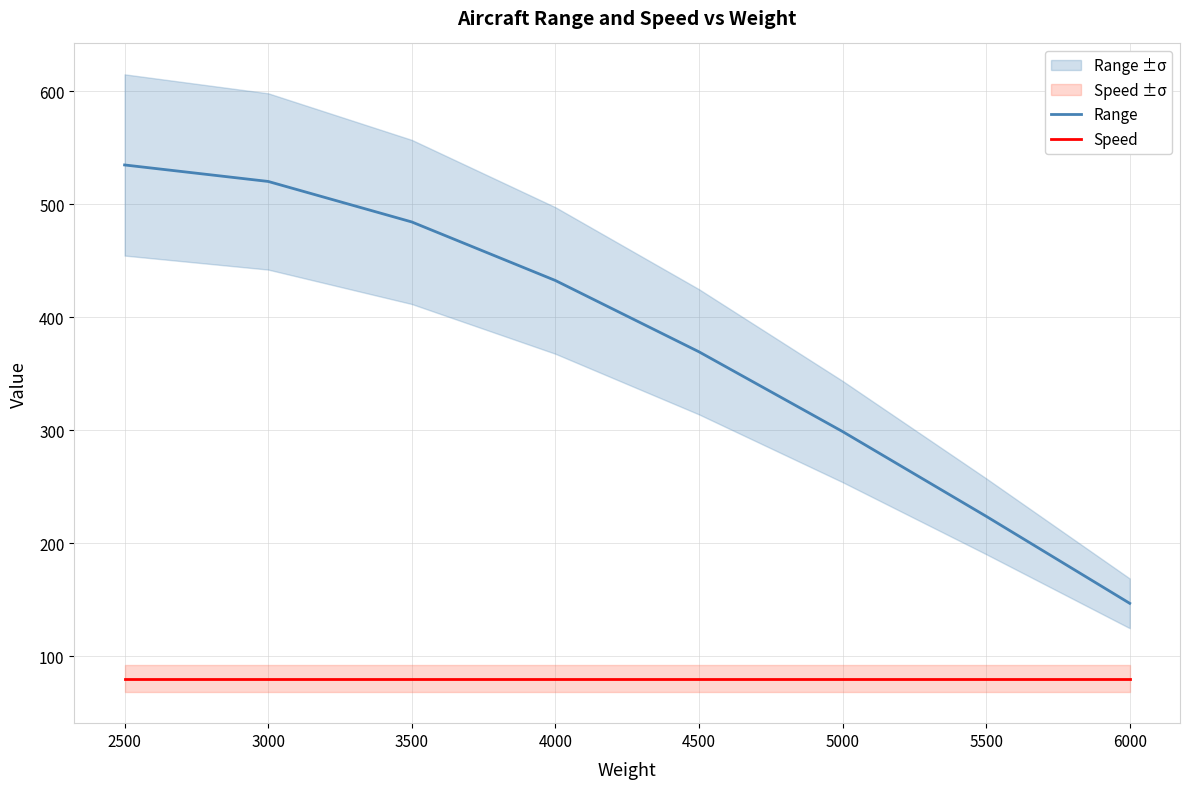

What is the smallest value displayed?

80.0